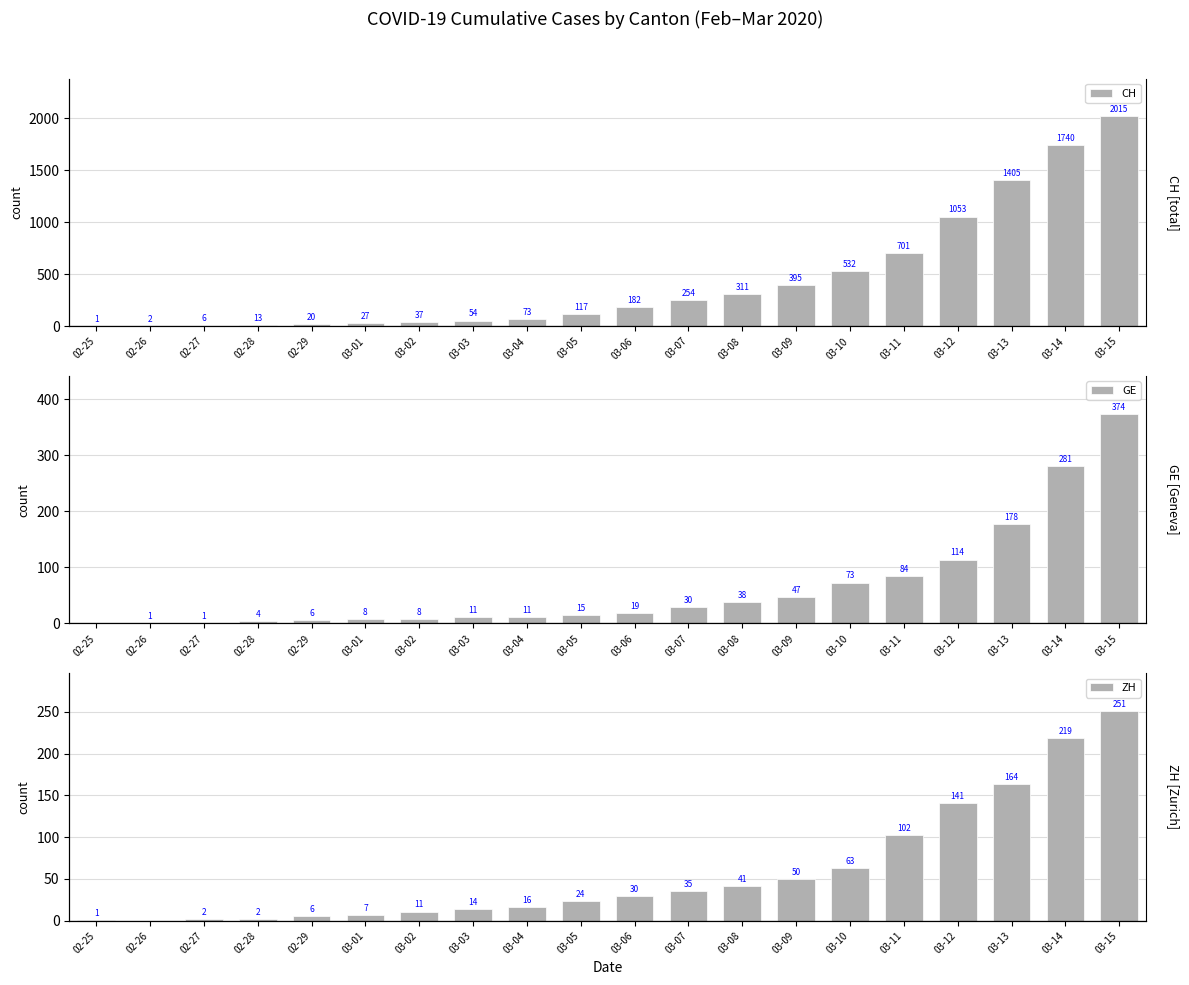

Reading left to right, extract all data points from this chart.

CH: 1	2	6	13	20	27	37	54	73	117	182	254	311	395	532	701	1053	1405	1740	2015
GE: 0	1	1	4	6	8	8	11	11	15	19	30	38	47	73	84	114	178	281	374
ZH: 1	0	2	2	6	7	11	14	16	24	30	35	41	50	63	102	141	164	219	251